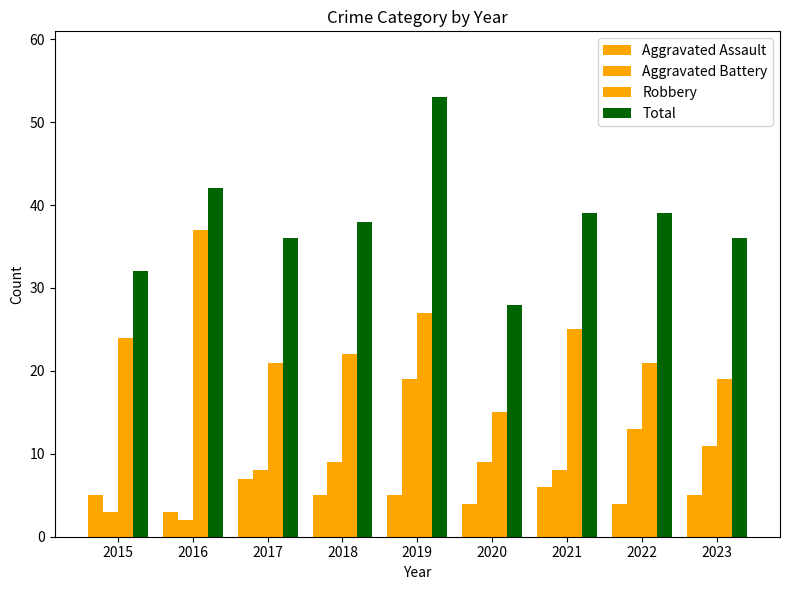

Reading left to right, list all the values displayed in this chart.

Aggravated Assault: 2015=5	2016=3	2017=7	2018=5	2019=5	2020=4	2021=6	2022=4	2023=5
Aggravated Battery: 2015=3	2016=2	2017=8	2018=9	2019=19	2020=9	2021=8	2022=13	2023=11
Robbery: 2015=24	2016=37	2017=21	2018=22	2019=27	2020=15	2021=25	2022=21	2023=19
Total: 2015=32	2016=42	2017=36	2018=38	2019=53	2020=28	2021=39	2022=39	2023=36